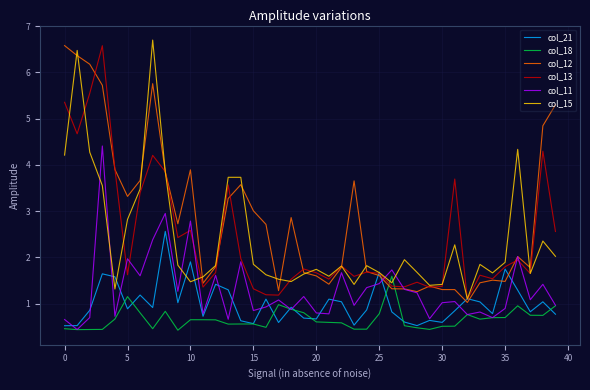

What is the smallest value displayed?

0.4